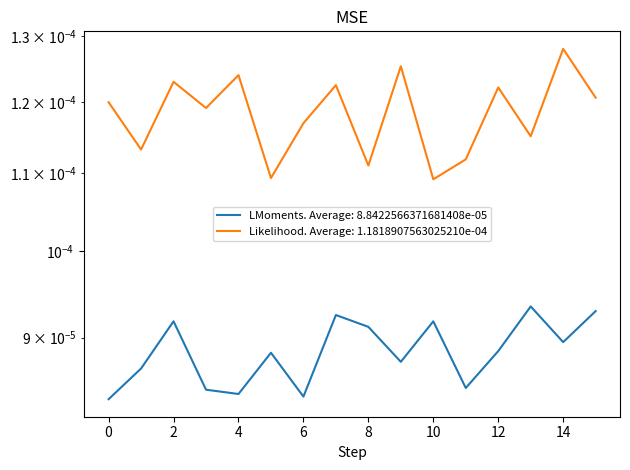

True or false: LMoments and Likelihood cross at least once.

False